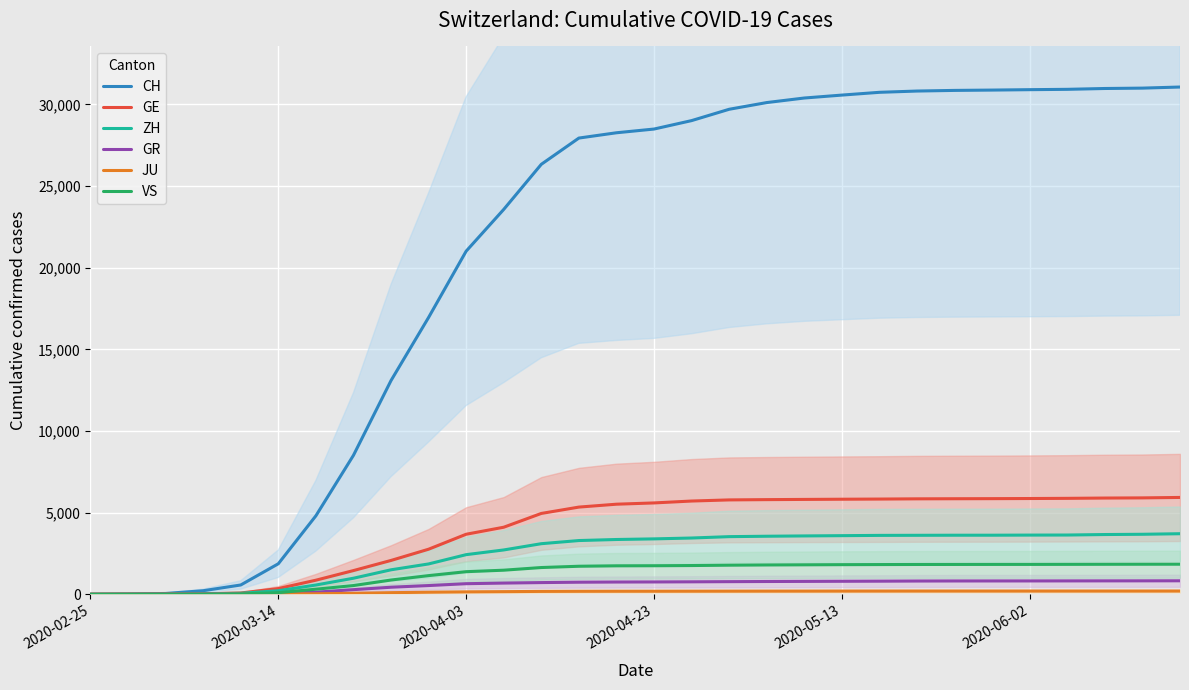

Which series has the largest total across all categories?

CH